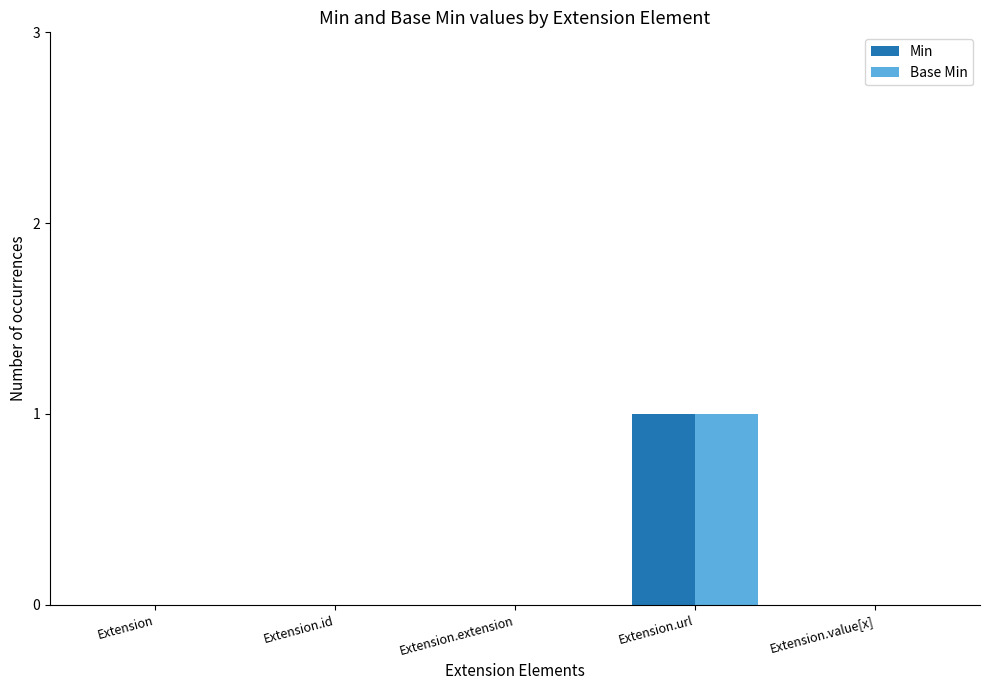

Is the value of Base Min at Extension greater than the value of Min at Extension.url?

No